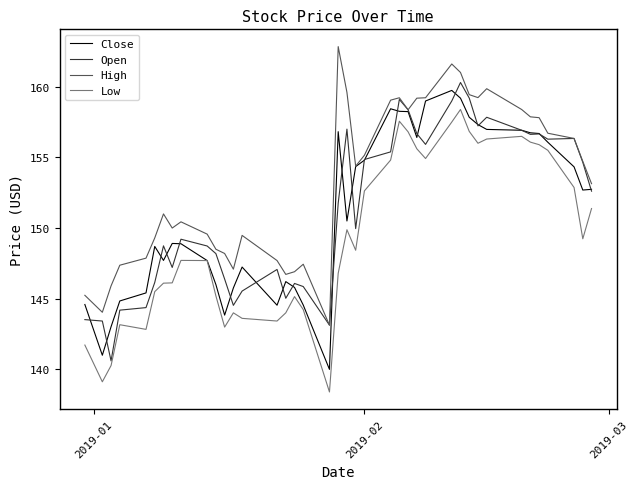

What is the highest value of the Close series?

159.7